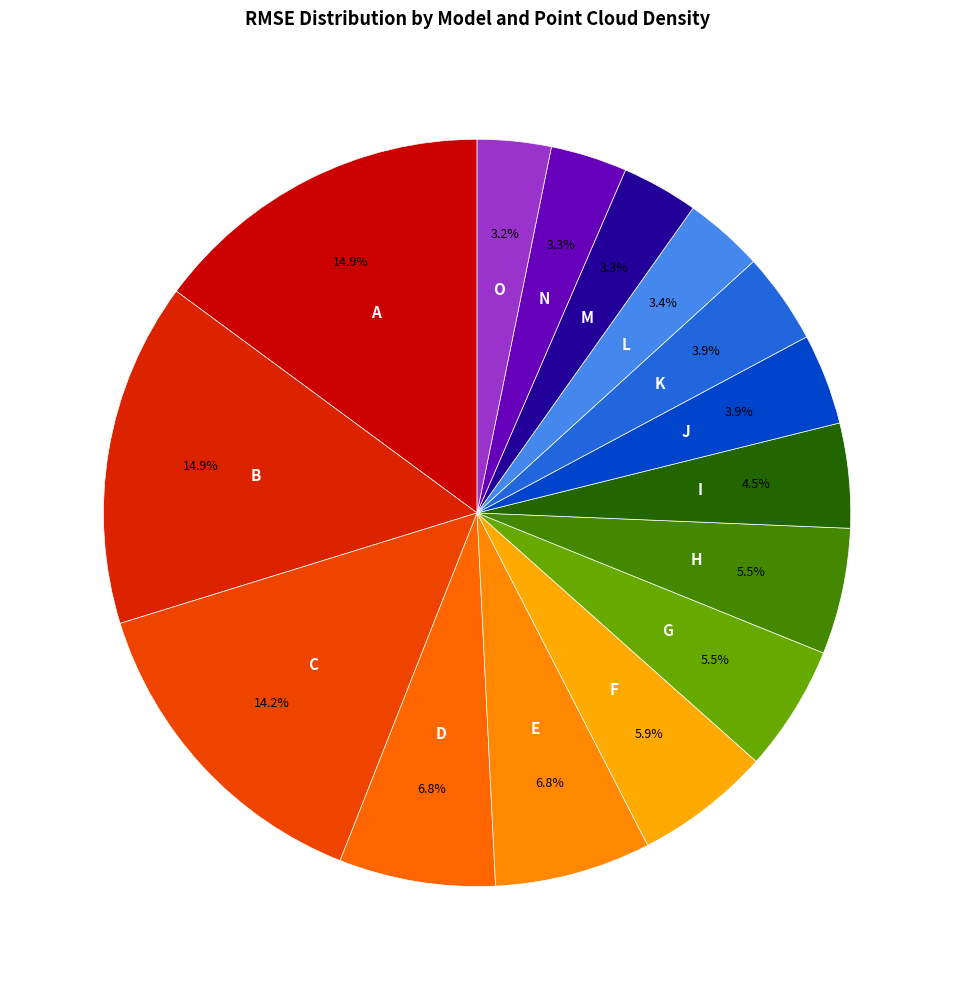

How many segments does this pie chart have?

15